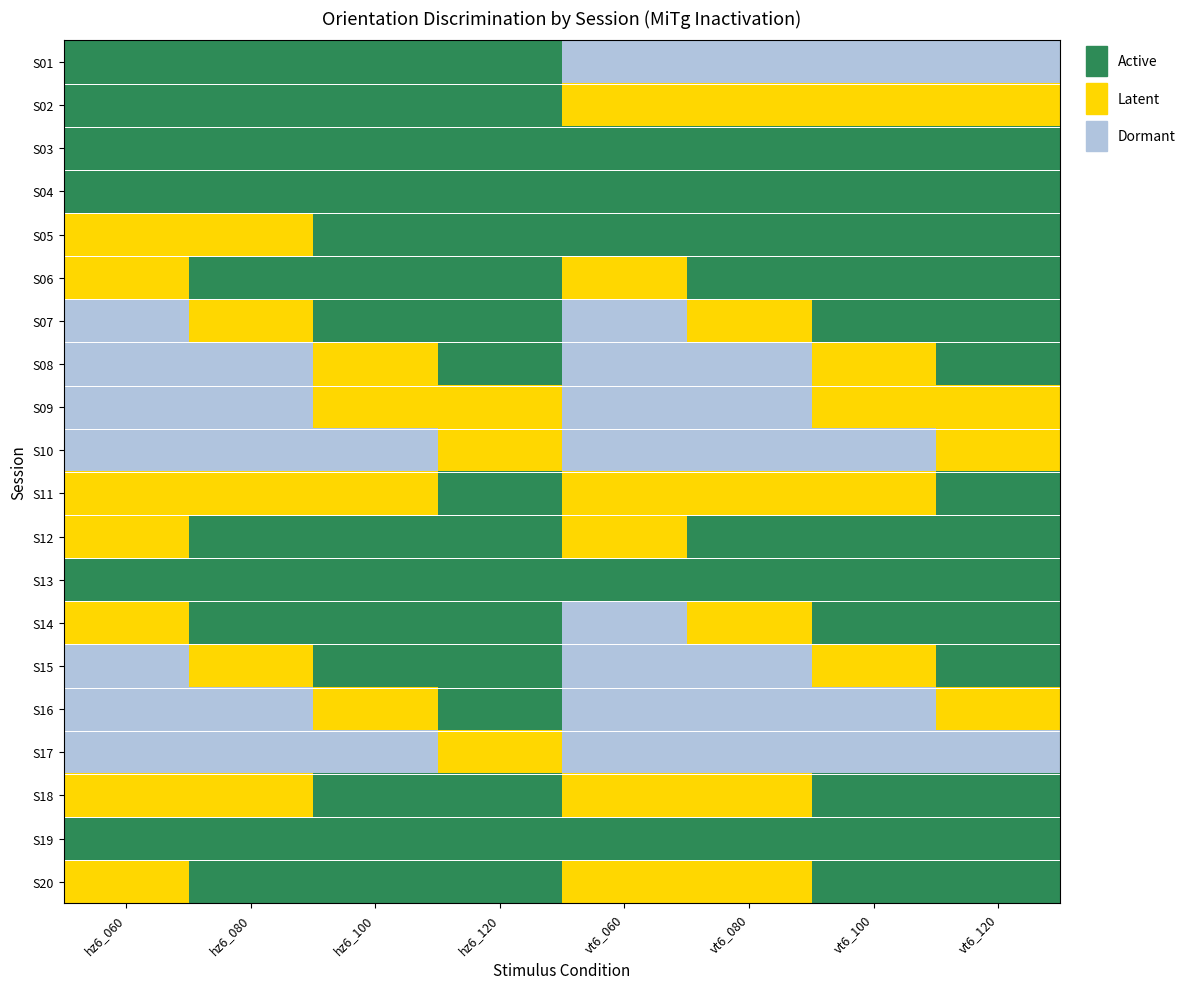

Reading left to right, what are all the values shown in this chart?

S01: hz6_060=2	hz6_080=2	hz6_100=2	hz6_120=2	vt6_060=0	vt6_080=0	vt6_100=0	vt6_120=0
S02: hz6_060=2	hz6_080=2	hz6_100=2	hz6_120=2	vt6_060=1	vt6_080=1	vt6_100=1	vt6_120=1
S03: hz6_060=2	hz6_080=2	hz6_100=2	hz6_120=2	vt6_060=2	vt6_080=2	vt6_100=2	vt6_120=2
S04: hz6_060=2	hz6_080=2	hz6_100=2	hz6_120=2	vt6_060=2	vt6_080=2	vt6_100=2	vt6_120=2
S05: hz6_060=1	hz6_080=1	hz6_100=2	hz6_120=2	vt6_060=2	vt6_080=2	vt6_100=2	vt6_120=2
S06: hz6_060=1	hz6_080=2	hz6_100=2	hz6_120=2	vt6_060=1	vt6_080=2	vt6_100=2	vt6_120=2
S07: hz6_060=0	hz6_080=1	hz6_100=2	hz6_120=2	vt6_060=0	vt6_080=1	vt6_100=2	vt6_120=2
S08: hz6_060=0	hz6_080=0	hz6_100=1	hz6_120=2	vt6_060=0	vt6_080=0	vt6_100=1	vt6_120=2
S09: hz6_060=0	hz6_080=0	hz6_100=1	hz6_120=1	vt6_060=0	vt6_080=0	vt6_100=1	vt6_120=1
S10: hz6_060=0	hz6_080=0	hz6_100=0	hz6_120=1	vt6_060=0	vt6_080=0	vt6_100=0	vt6_120=1
S11: hz6_060=1	hz6_080=1	hz6_100=1	hz6_120=2	vt6_060=1	vt6_080=1	vt6_100=1	vt6_120=2
S12: hz6_060=1	hz6_080=2	hz6_100=2	hz6_120=2	vt6_060=1	vt6_080=2	vt6_100=2	vt6_120=2
S13: hz6_060=2	hz6_080=2	hz6_100=2	hz6_120=2	vt6_060=2	vt6_080=2	vt6_100=2	vt6_120=2
S14: hz6_060=1	hz6_080=2	hz6_100=2	hz6_120=2	vt6_060=0	vt6_080=1	vt6_100=2	vt6_120=2
S15: hz6_060=0	hz6_080=1	hz6_100=2	hz6_120=2	vt6_060=0	vt6_080=0	vt6_100=1	vt6_120=2
S16: hz6_060=0	hz6_080=0	hz6_100=1	hz6_120=2	vt6_060=0	vt6_080=0	vt6_100=0	vt6_120=1
S17: hz6_060=0	hz6_080=0	hz6_100=0	hz6_120=1	vt6_060=0	vt6_080=0	vt6_100=0	vt6_120=0
S18: hz6_060=1	hz6_080=1	hz6_100=2	hz6_120=2	vt6_060=1	vt6_080=1	vt6_100=2	vt6_120=2
S19: hz6_060=2	hz6_080=2	hz6_100=2	hz6_120=2	vt6_060=2	vt6_080=2	vt6_100=2	vt6_120=2
S20: hz6_060=1	hz6_080=2	hz6_100=2	hz6_120=2	vt6_060=1	vt6_080=1	vt6_100=2	vt6_120=2